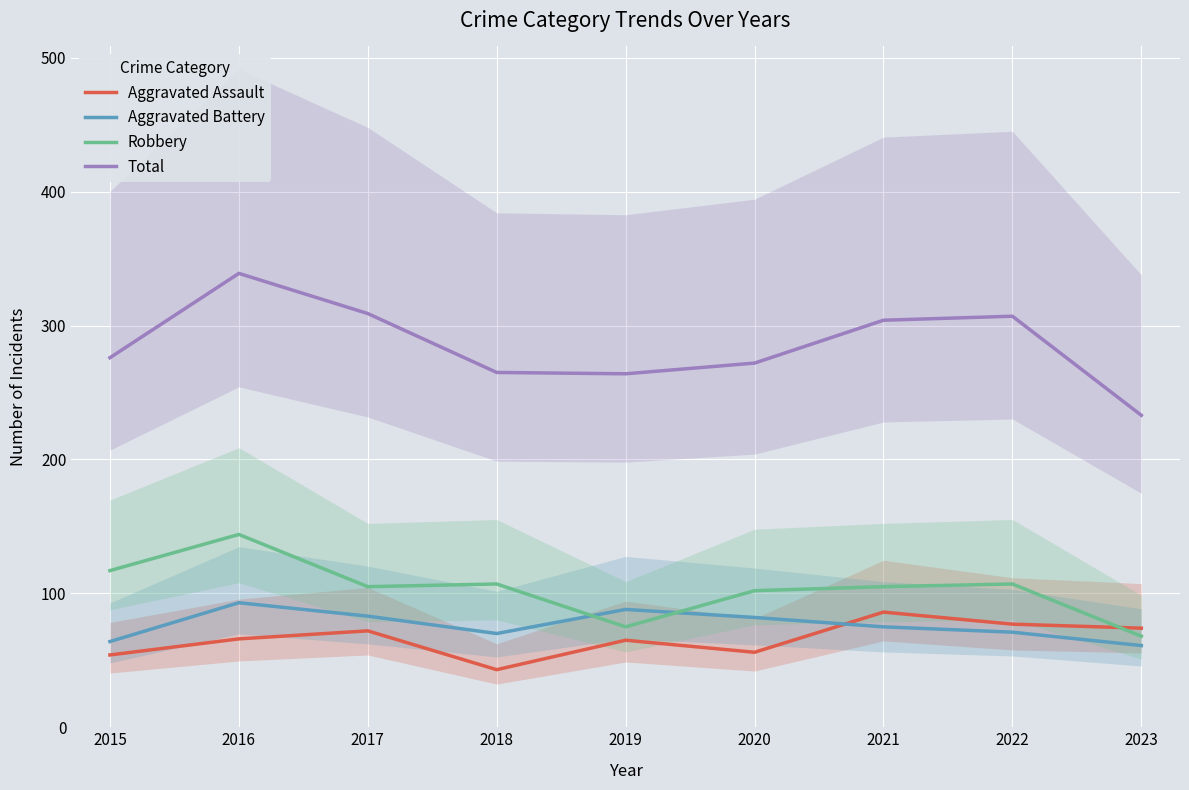

True or false: Robbery has more than 1 interior local peaks.

True